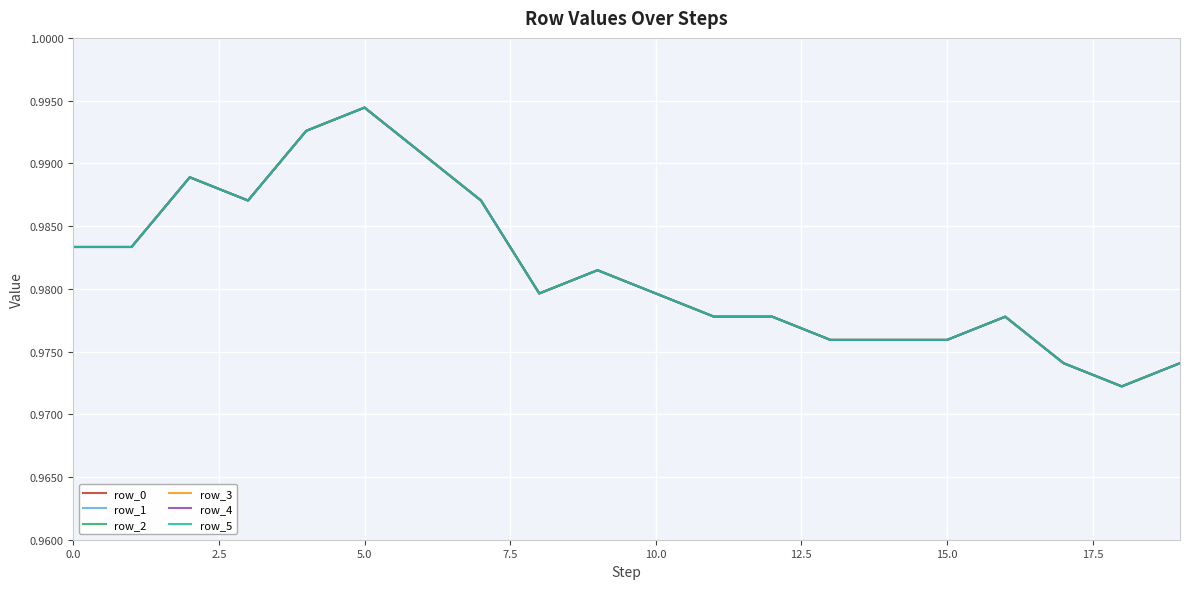

True or false: row_5 and row_4 intersect in this chart.

False